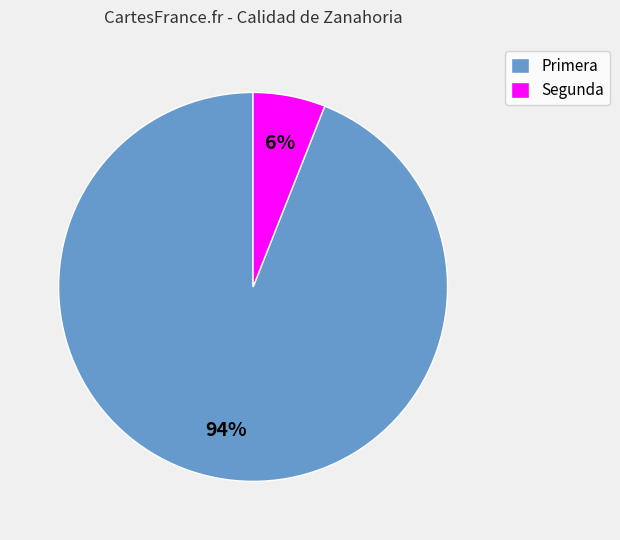

How many slices are in this pie chart?

2